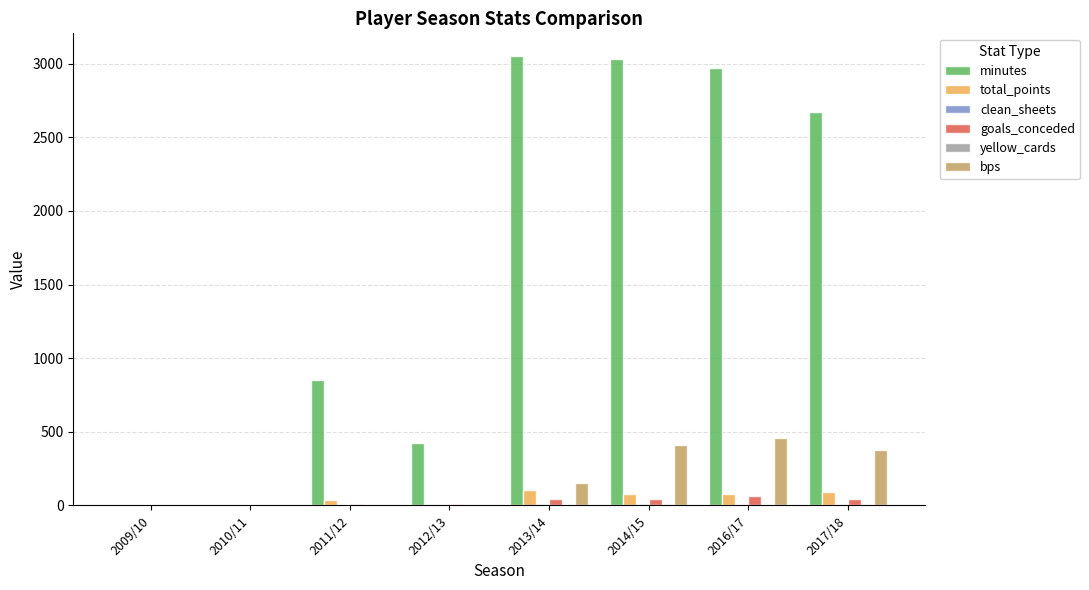

Which series has the widest spread of values?

minutes